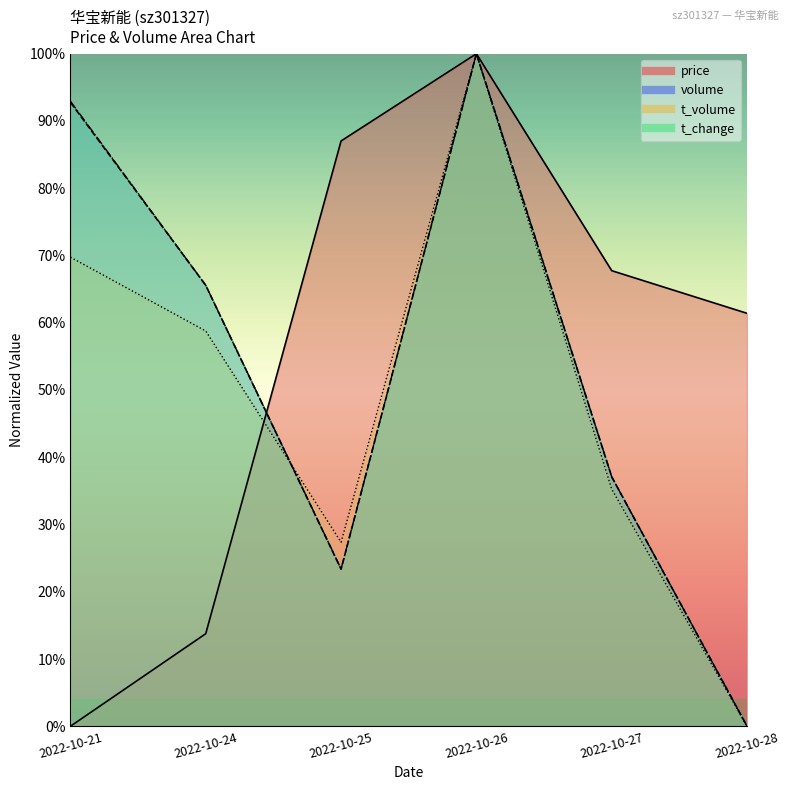

True or false: volume has a value of 37.4 at 2022-10-28.

False